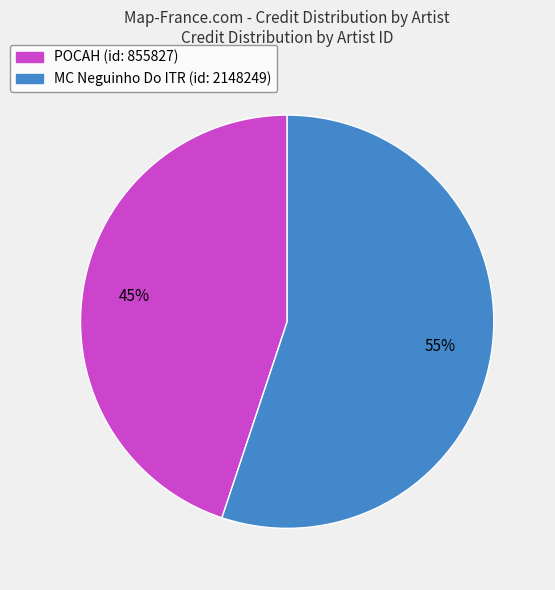

Which slice is the largest?

MC Neguinho Do ITR (id: 2148249)